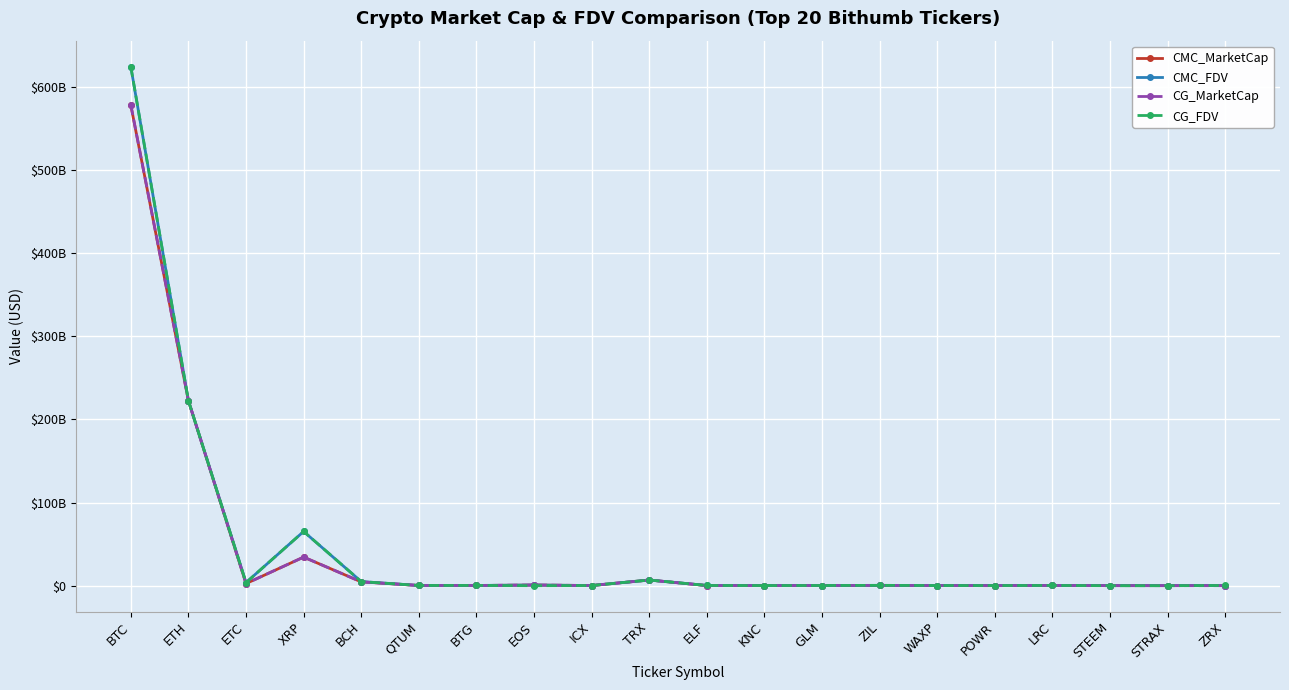

What is the difference between the CMC_MarketCap values at QTUM and LRC?

23151167.1